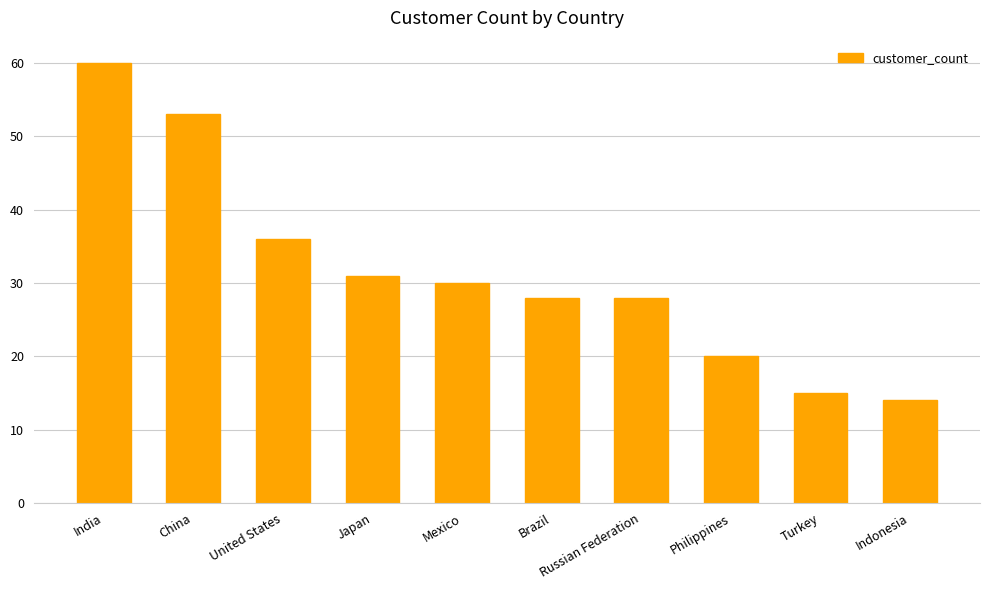

What is the value of the 1st bar from the left?

60